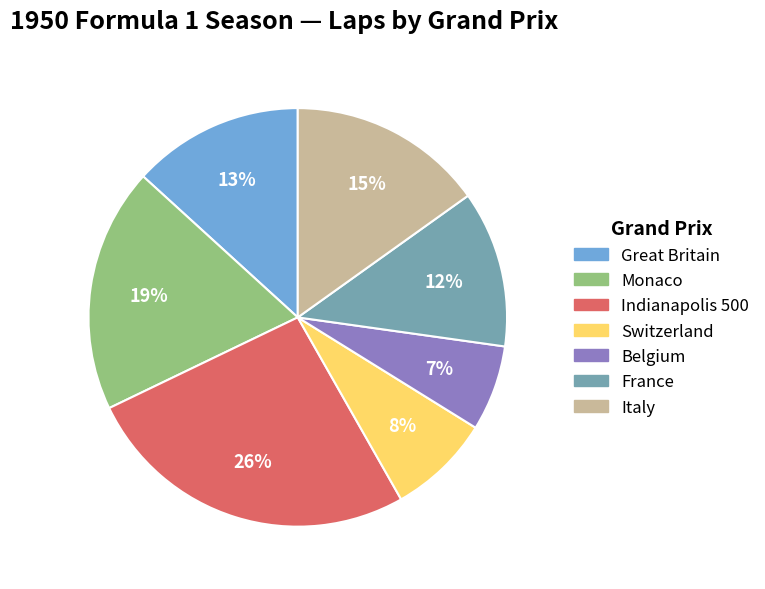

To the nearest percent, what is the difference between the largest and smallest slice percentages?

19%